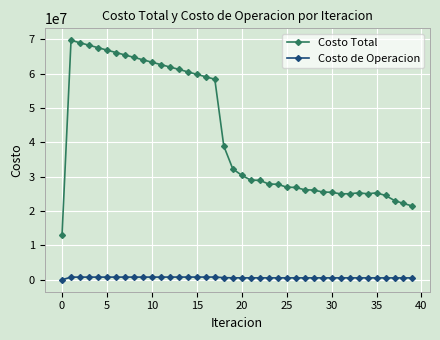

True or false: Costo Total and Costo de Operacion cross at least once.

False